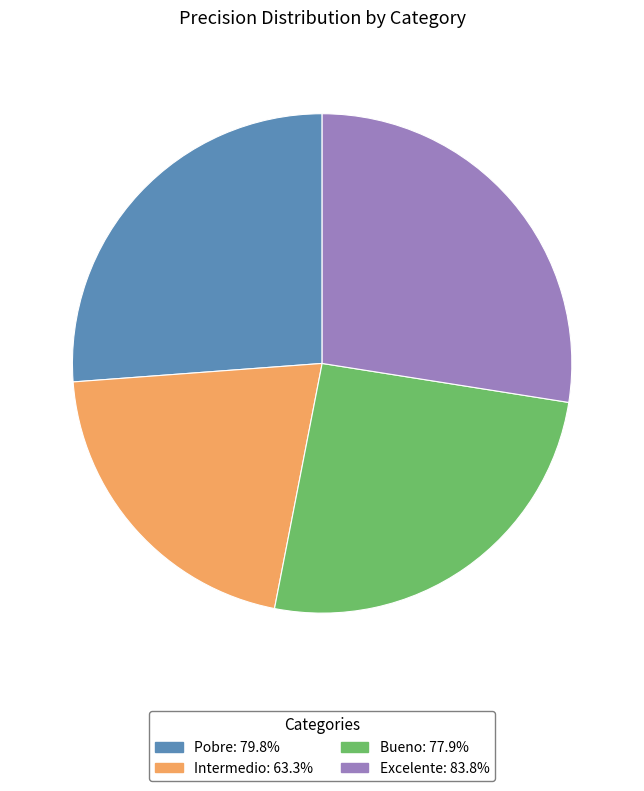

Between Excelente and Bueno, which is larger?

Excelente